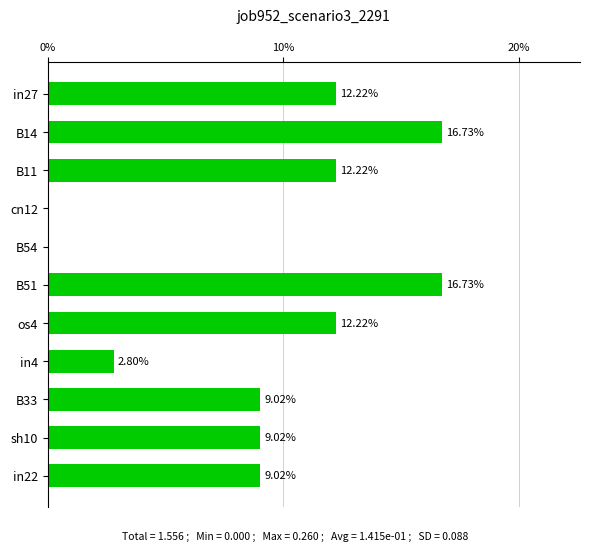

What is the change in value from B51 to os4?

-4.5